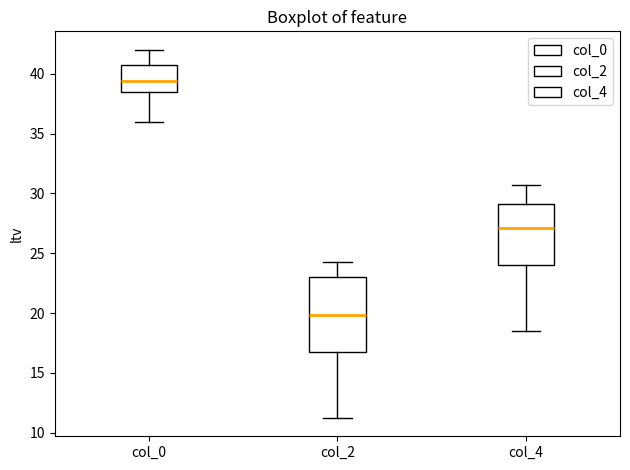

Comparing the boxes themselves (not the whiskers), which one is the tallest?

col_2